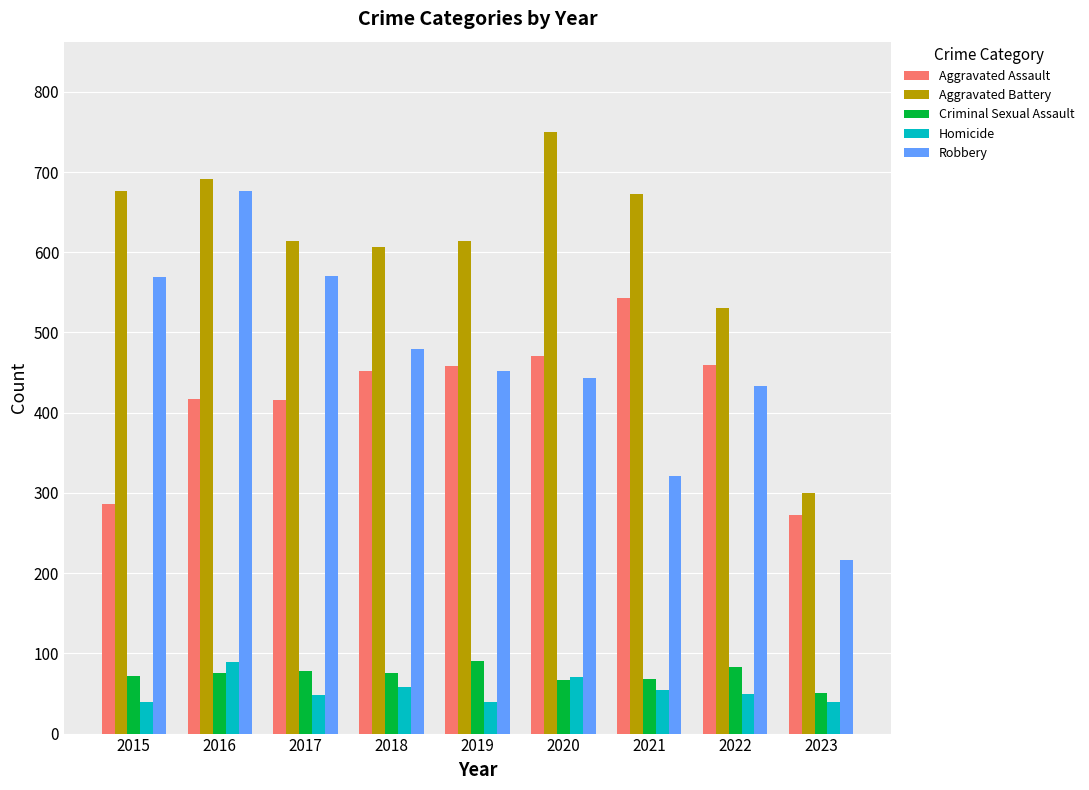

How many series are shown in this chart?

5